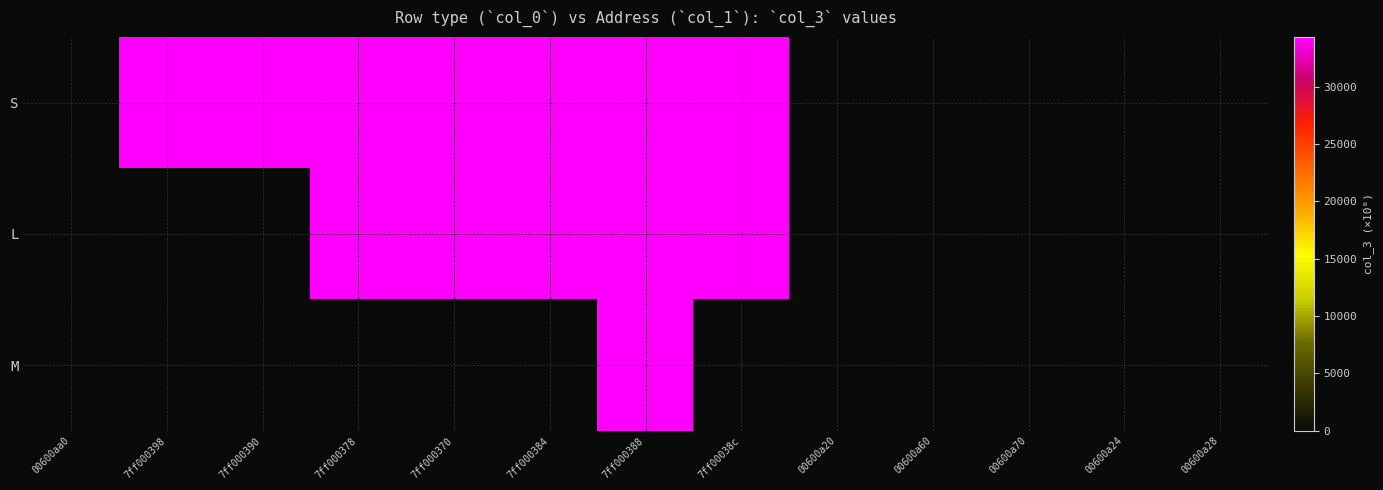

Reading right to left, list all the values displayed in this chart.

S: 00600a28=0.0	00600a24=0.0	00600a70=6.3	00600a60=6.3	00600a20=6.3	7ff00038c=34343.0	7ff000388=34343.0	7ff000384=34343.0	7ff000370=34343.0	7ff000378=34343.0	7ff000390=34343.0	7ff000398=34343.0	00600aa0=6.3
L: 00600a28=6.3	00600a24=6.3	00600a70=0.0	00600a60=0.0	00600a20=6.3	7ff00038c=34343.0	7ff000388=34343.0	7ff000384=34343.0	7ff000370=34343.0	7ff000378=34343.0	7ff000390=0.0	7ff000398=0.0	00600aa0=0.0
M: 00600a28=0.0	00600a24=0.0	00600a70=0.0	00600a60=0.0	00600a20=0.0	7ff00038c=0.0	7ff000388=34343.0	7ff000384=0.0	7ff000370=0.0	7ff000378=0.0	7ff000390=0.0	7ff000398=0.0	00600aa0=0.0